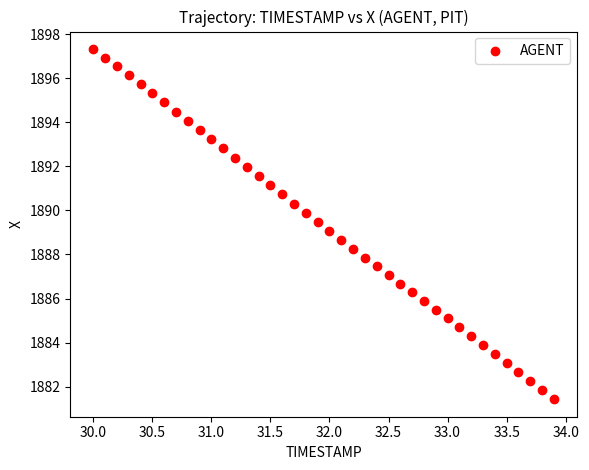

What is the range of X values (max minus min)?

3.9